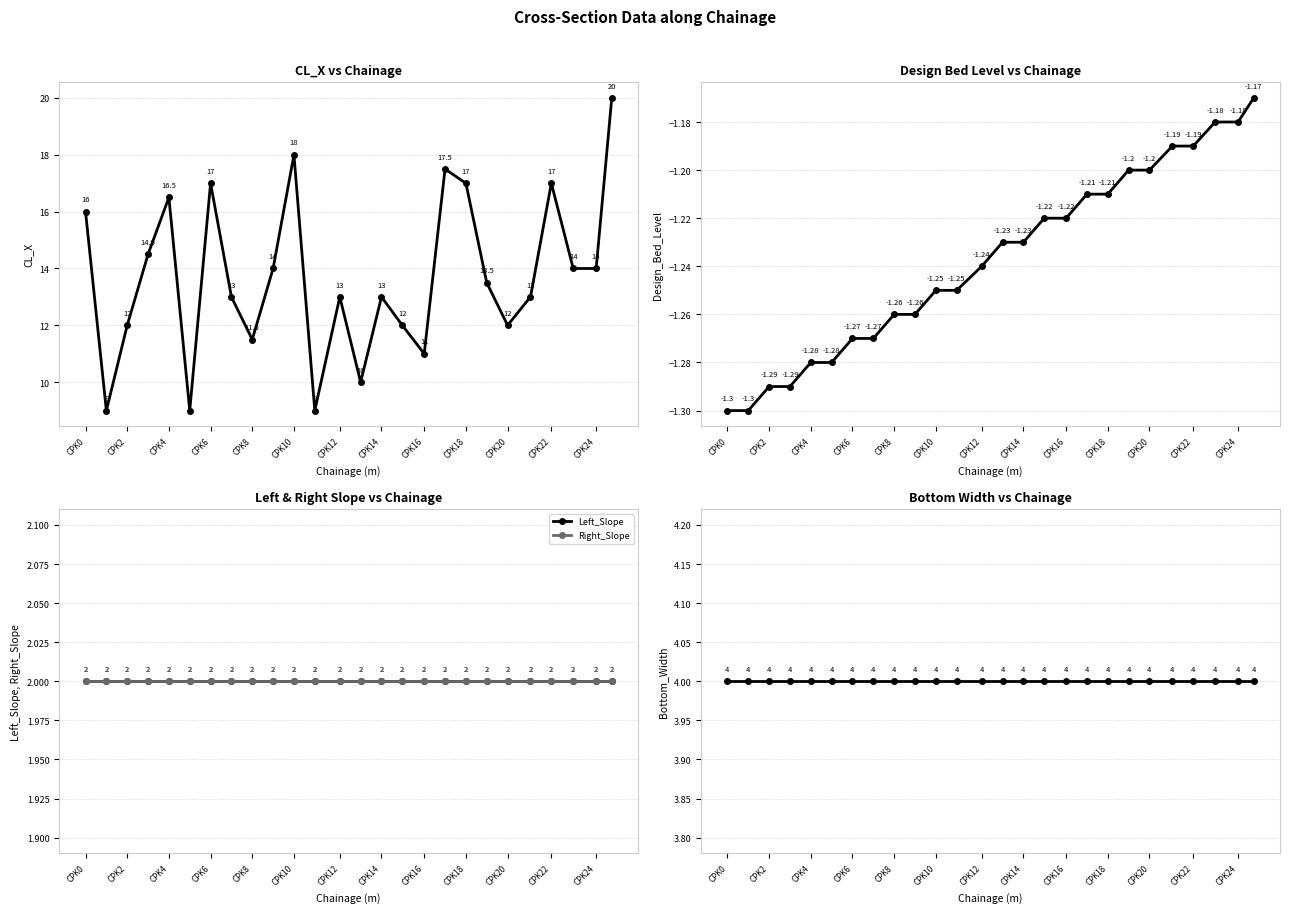

How many values in the CL_X series exceed 13?

13